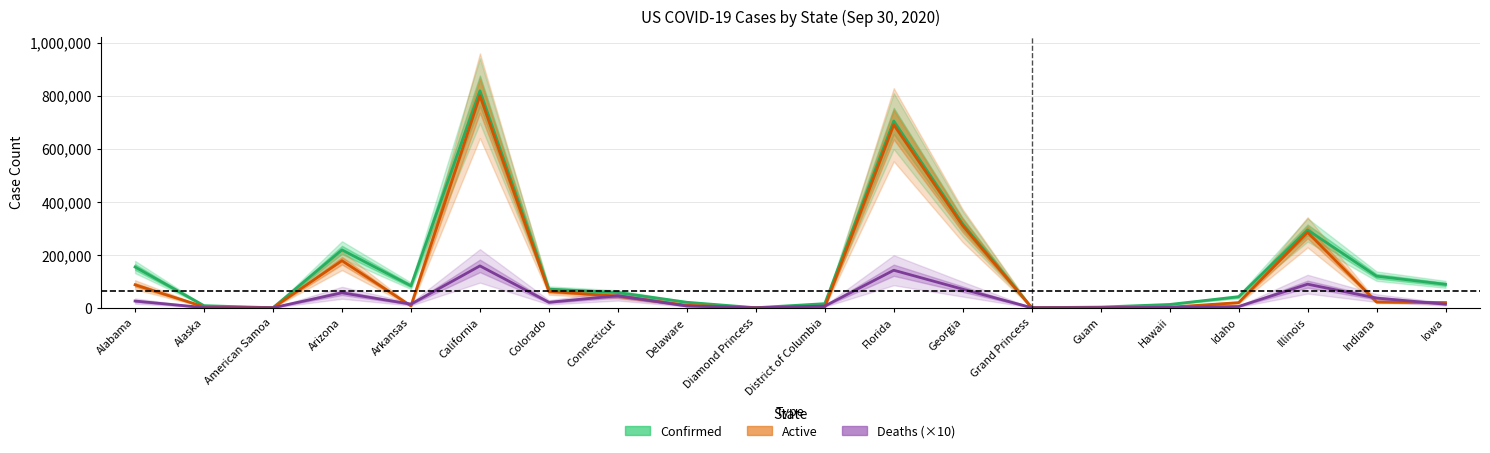

Rank the series by their maximum value, from highest to lowest.

Confirmed, Active, Deaths (×10)